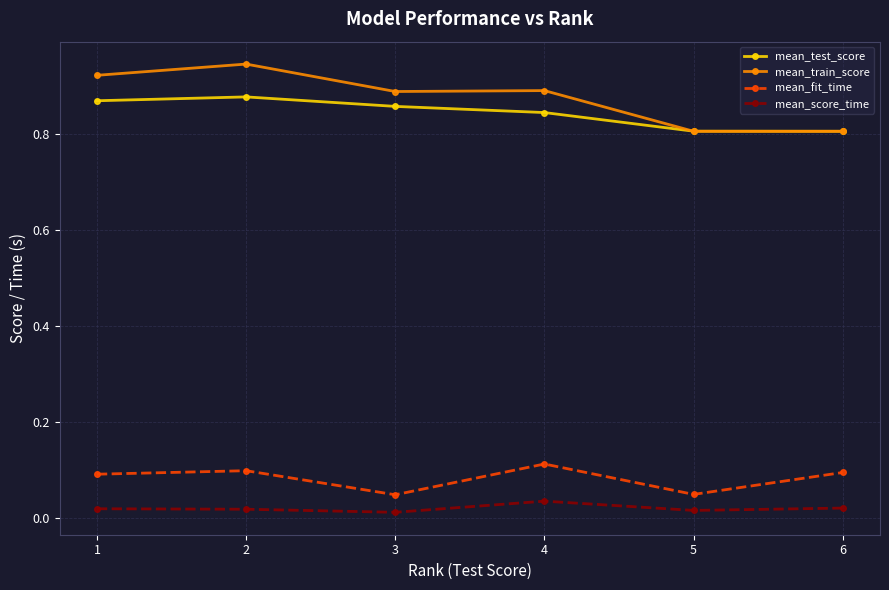

Does the chart have visible grid lines?

Yes